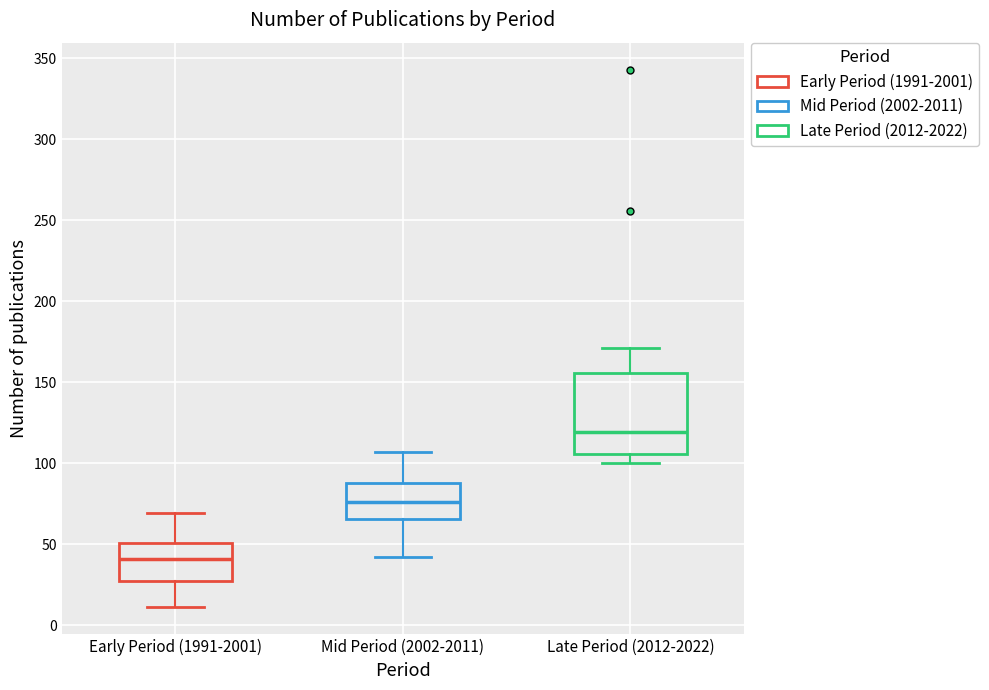

Where does the upper whisker of the box for Late Period (2012-2022) end on the y-axis? The values are not printed on the chart, so give them approximately, as read against the axis.

170